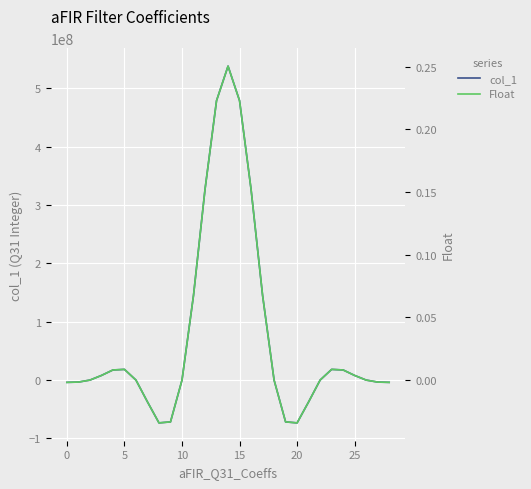

Is it true that Float equals -0.0 at 19?

True